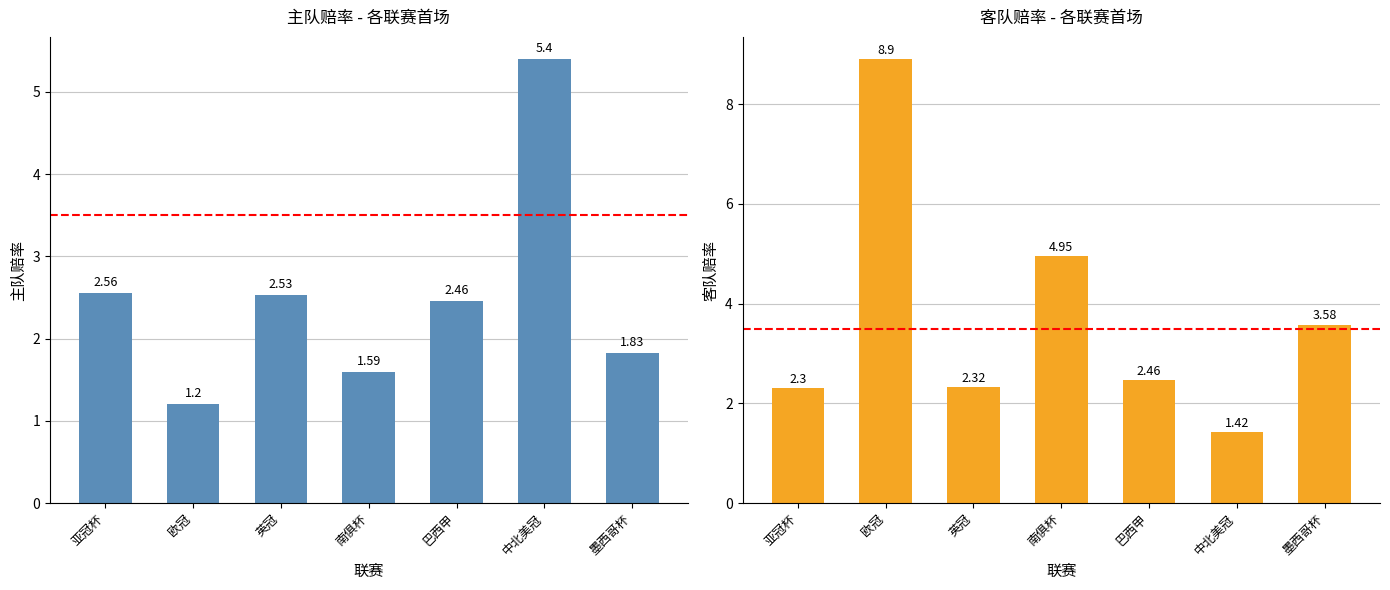

Is it true that 主队赔率 equals 1.2 at 英冠?

False